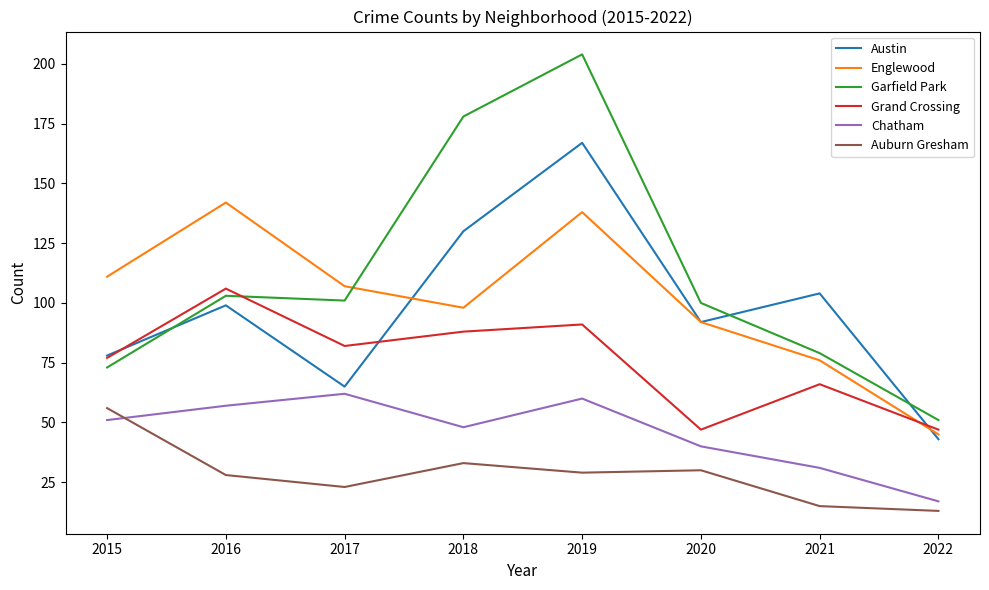

Count the number of data series in this chart.

6